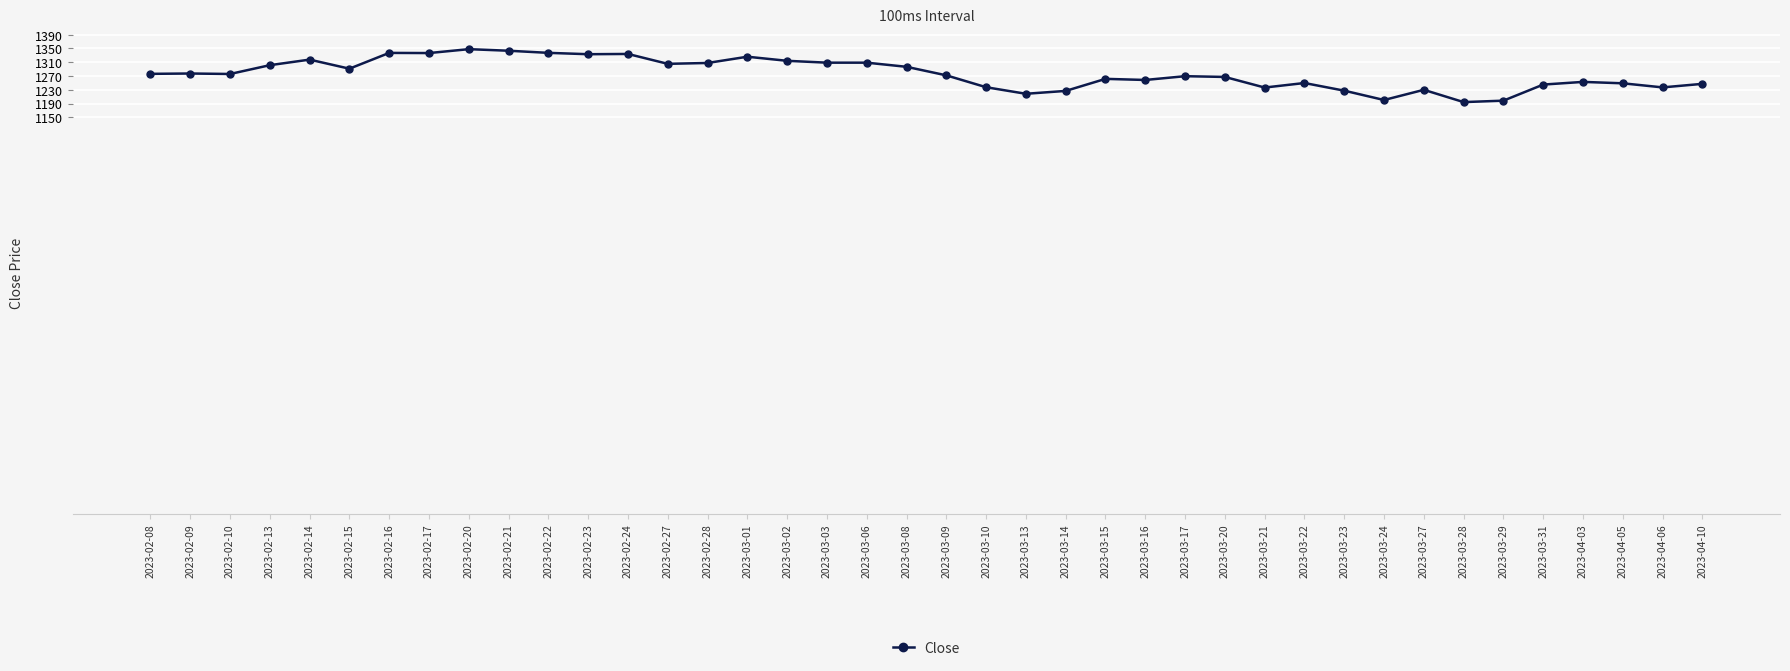

How many data points are less than 1275?

20